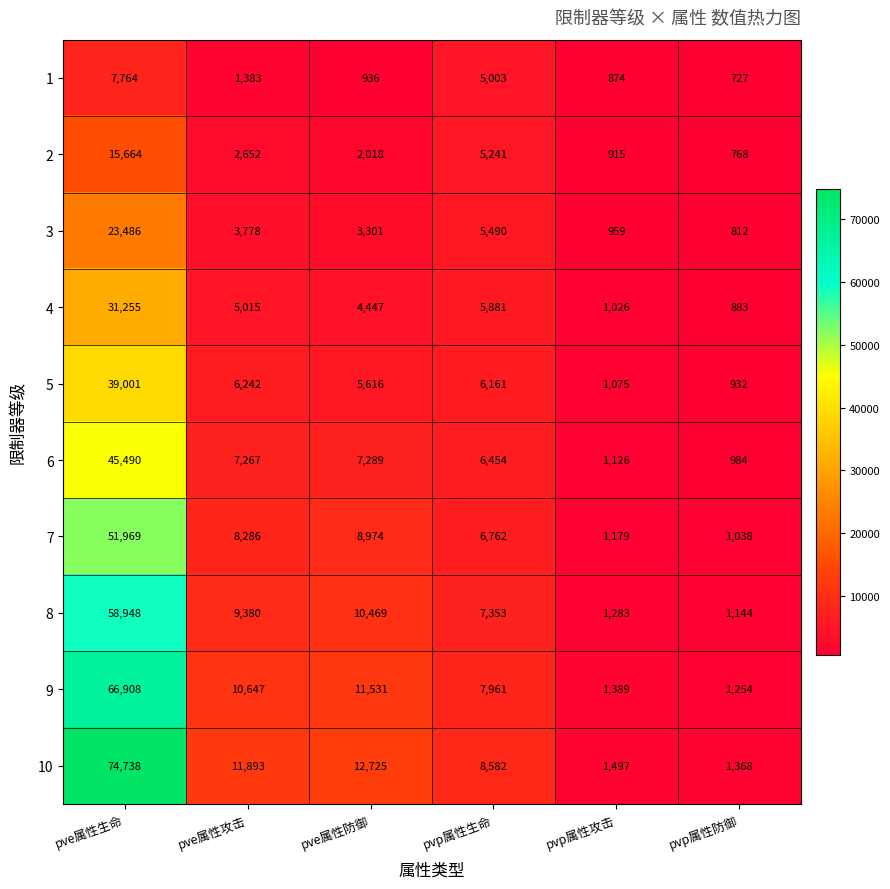

Which series has the largest total across all categories?

10